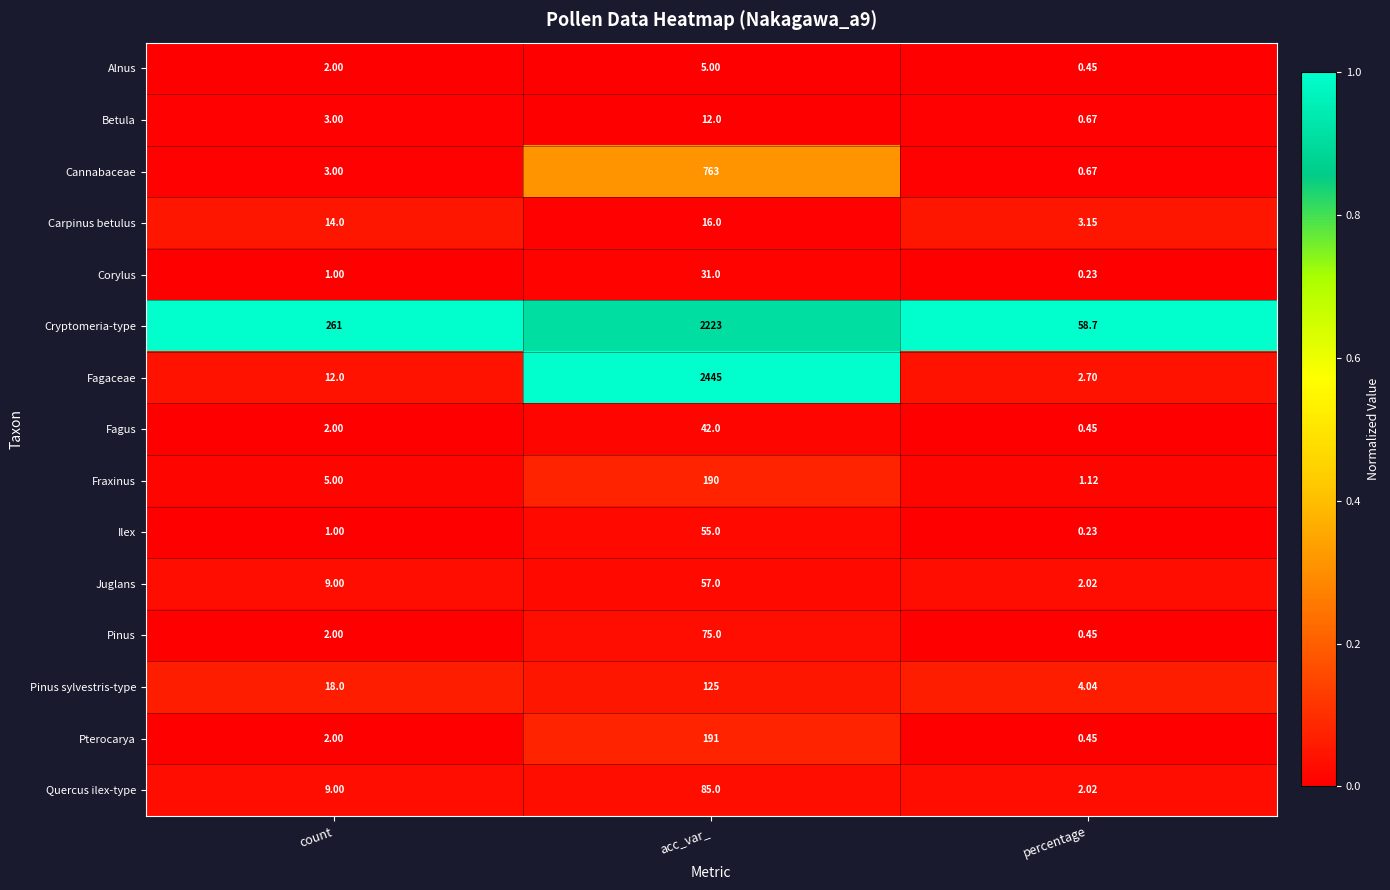

At which label does Cryptomeria-type reach its minimum?

percentage